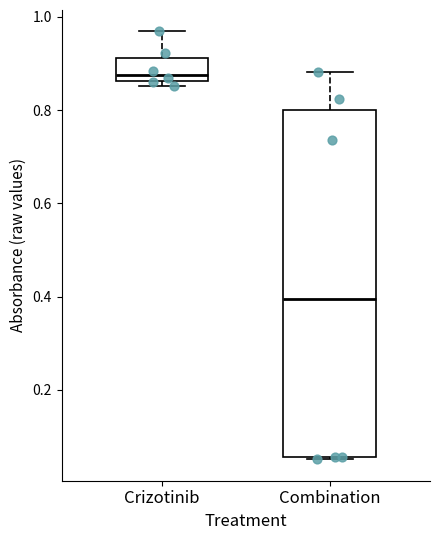

Reading left to right, transcribe this box plot: for each box, give where its median line is, the range the box spans, and where its two whiskers end, as read against the y-axis. The values are not printed on the chart, so give them approximately, as read against the axis.

Crizotinib: median 0.88, box 0.86 to 0.92, whiskers 0.86 (just below the box's lower edge) to 0.96
Combination: median 0.40, box 0.06 to 0.80, whiskers 0.06 (just below the box's lower edge) to 0.88